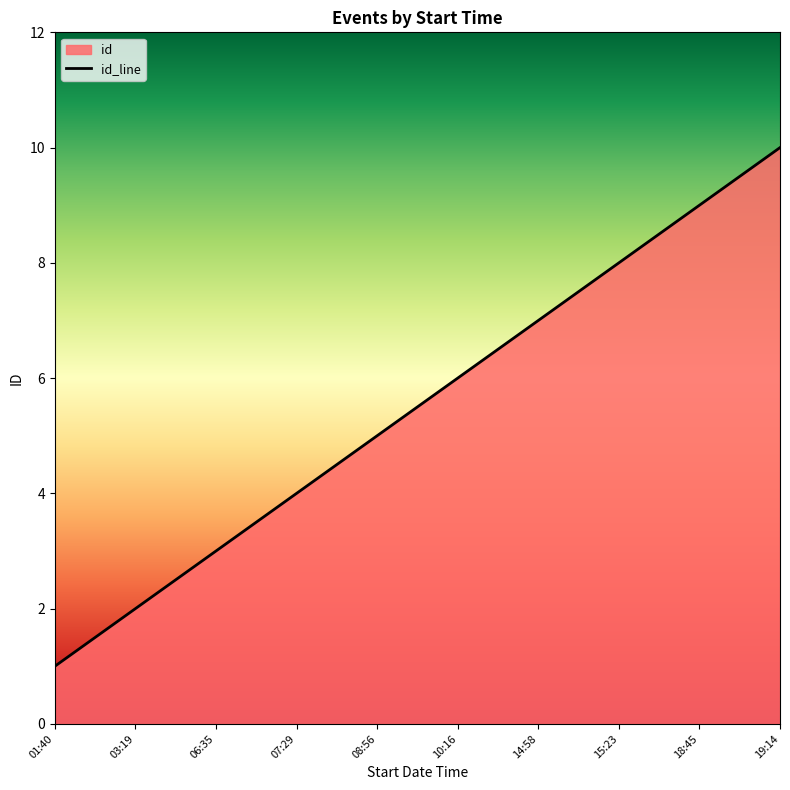

List the labels in order of value, largest first.

19:14, 18:45, 15:23, 14:58, 10:16, 08:56, 07:29, 06:35, 03:19, 01:40